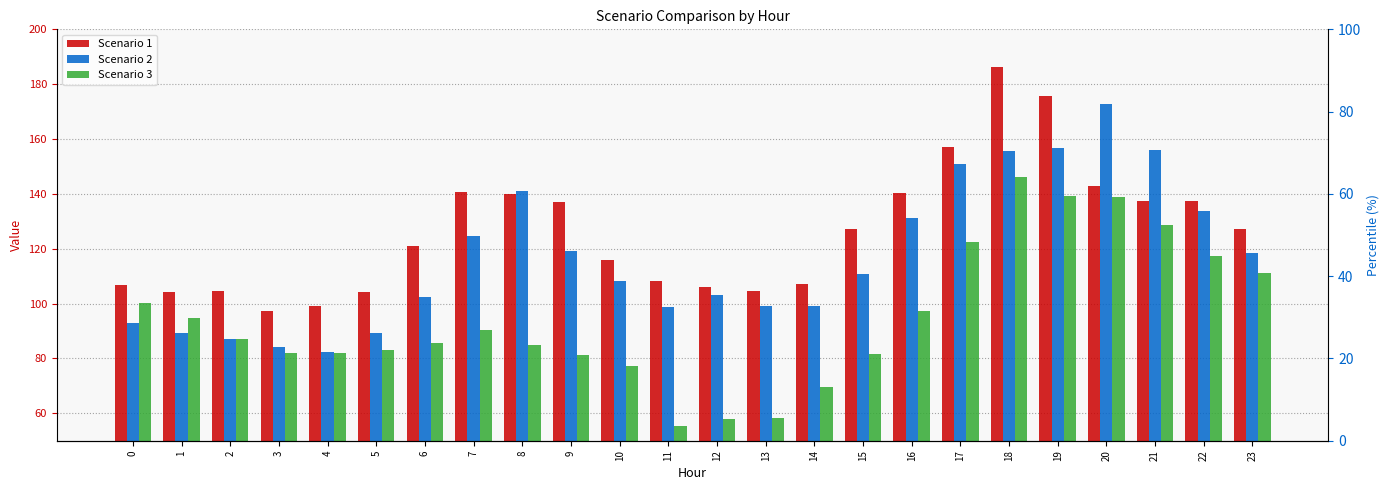

What are all the series names shown in the legend?

Scenario 1, Scenario 2, Scenario 3